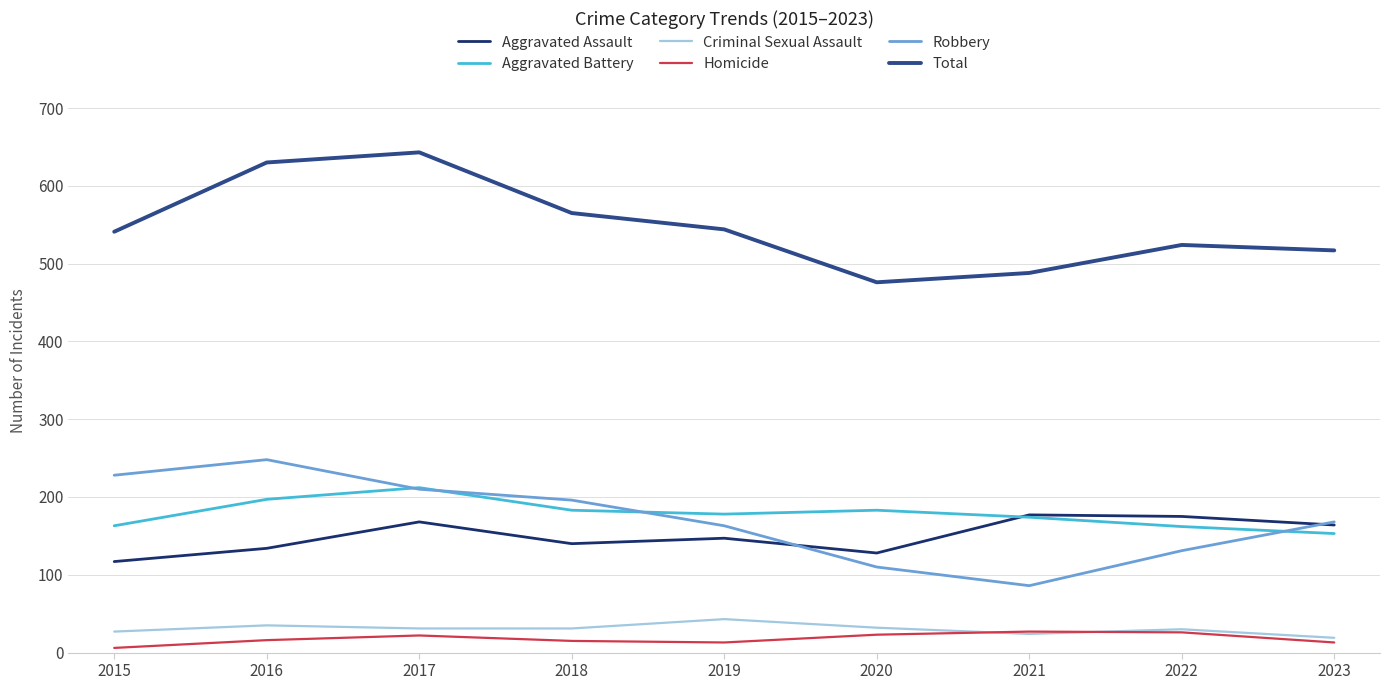

True or false: Homicide and Aggravated Assault intersect in this chart.

False